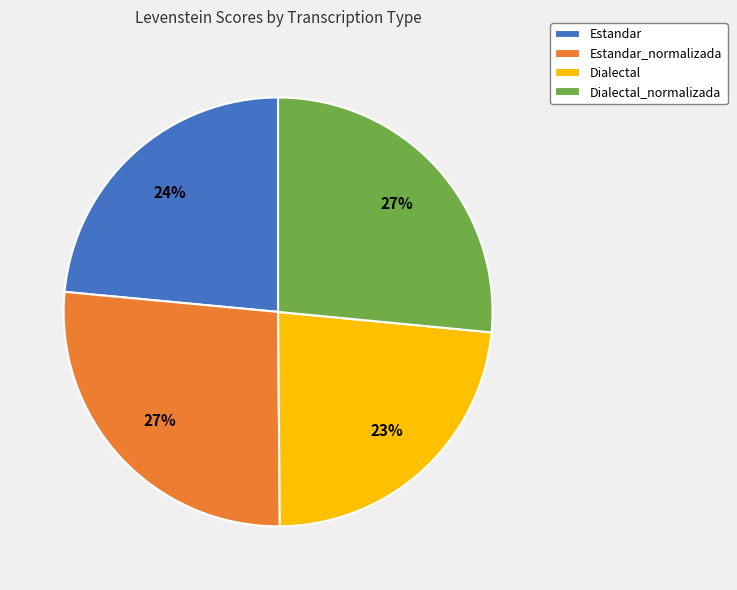

To the nearest percent, what percentage of the pie is Estandar?

24%